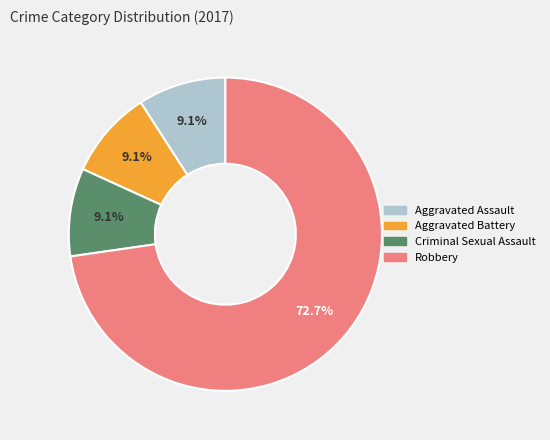

To the nearest percent, what is the combined percentage of Aggravated Battery and Aggravated Assault?

18%